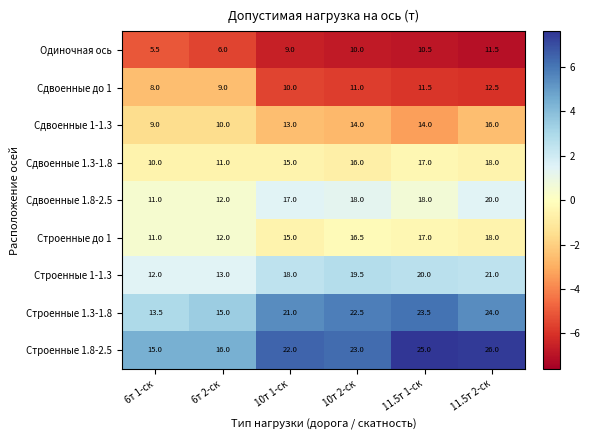

At which category is the sum across all series the highest?

11.5т 2-ск